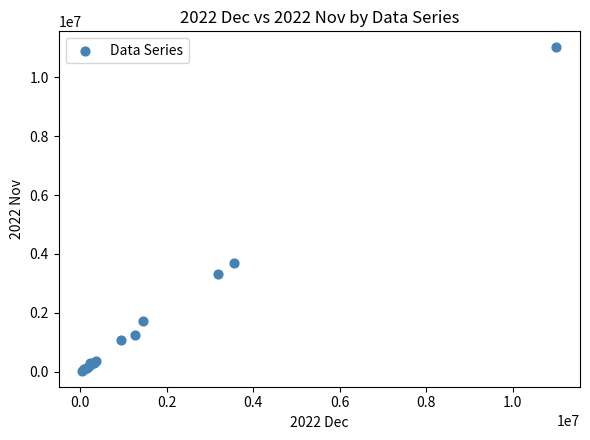

What Y value in the scatter plot is closest to 5527122?

3698591.0